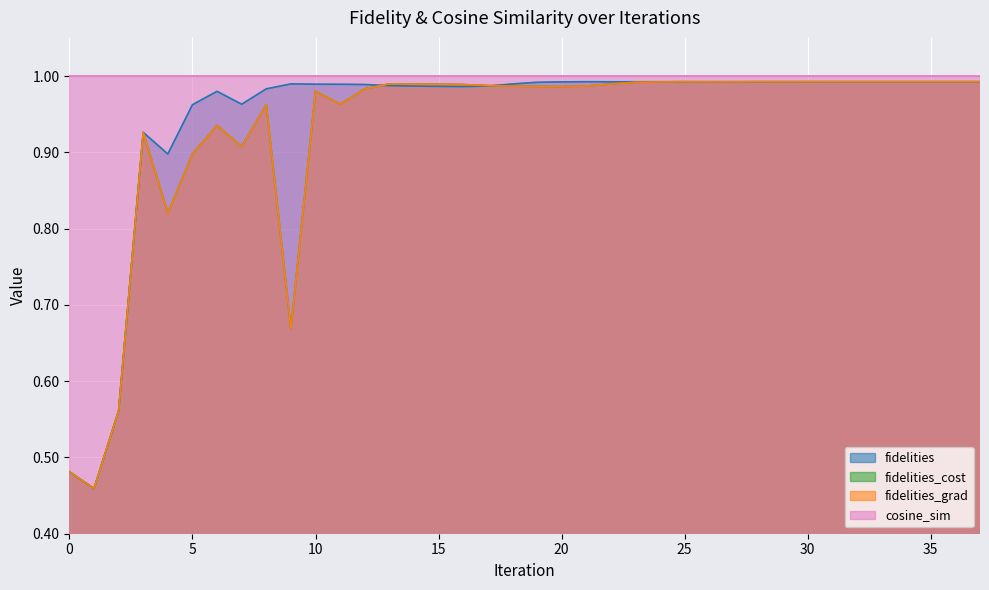

The fidelities_grad series shows 1.0 at 20. True or false?

True